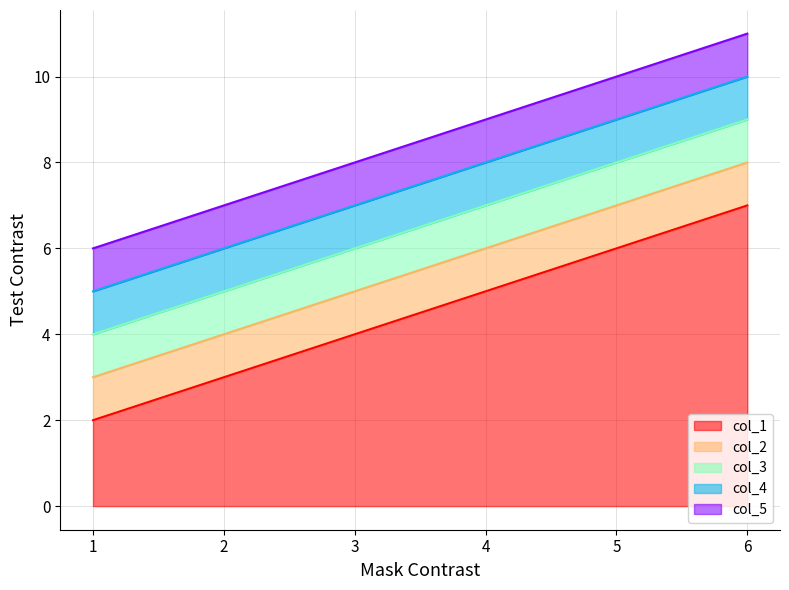

How many lines are shown in the chart?

5